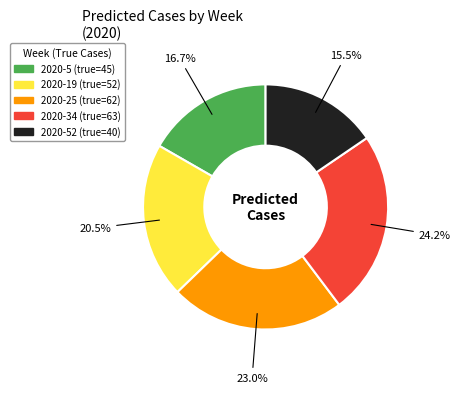

Is there any slice that represents more than half of the pie?

No